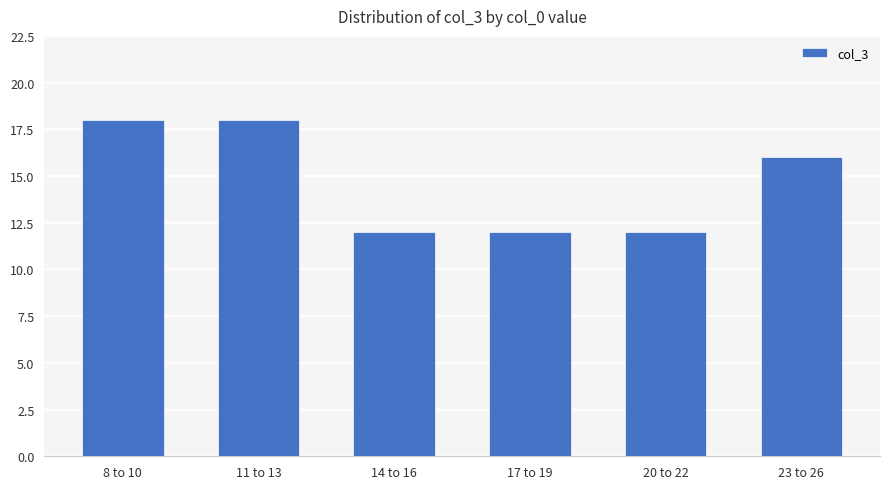

What is the greatest value displayed?

18